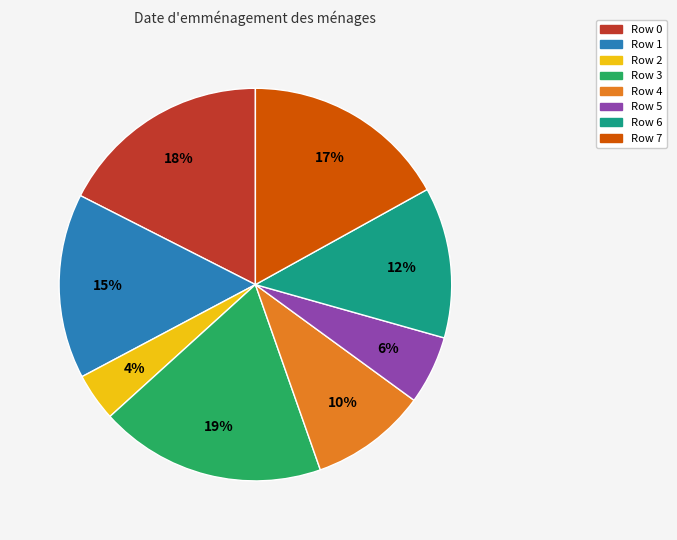

Do Row 6 and Row 5 together represent more than half of the pie?

No